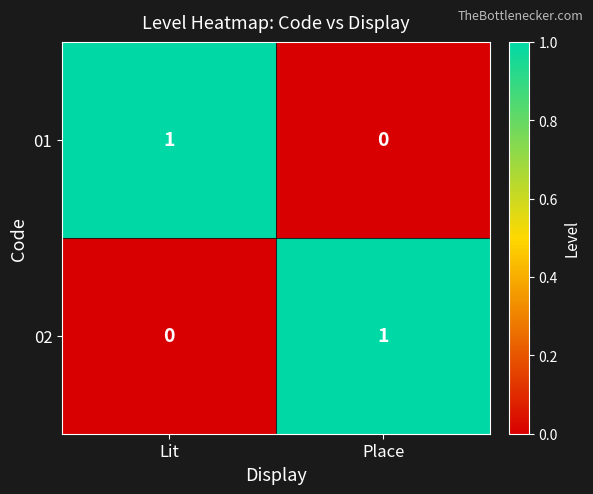

At which label is 01 closest to 0?

Place